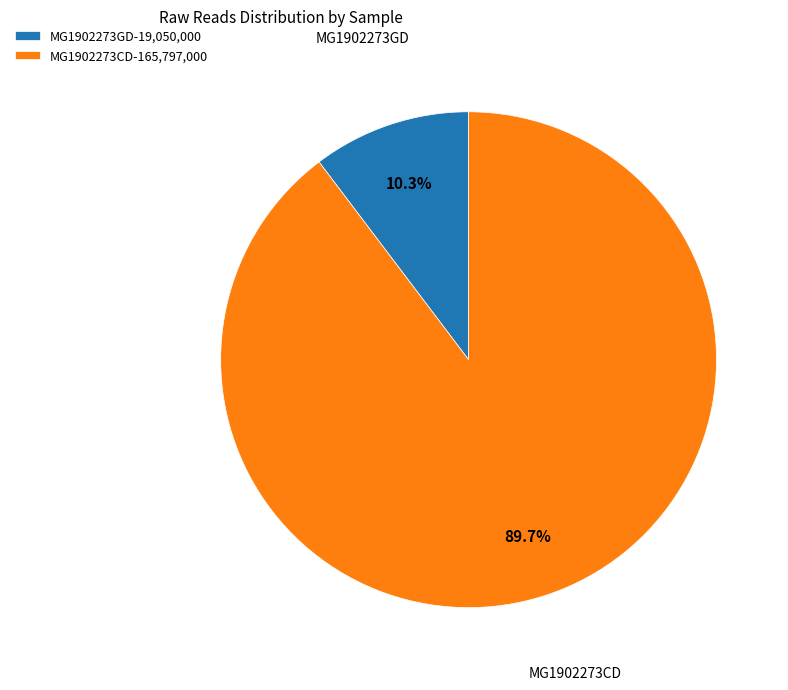

Which has a higher value, MG1902273GD-19,050,000 or MG1902273CD-165,797,000?

MG1902273CD-165,797,000